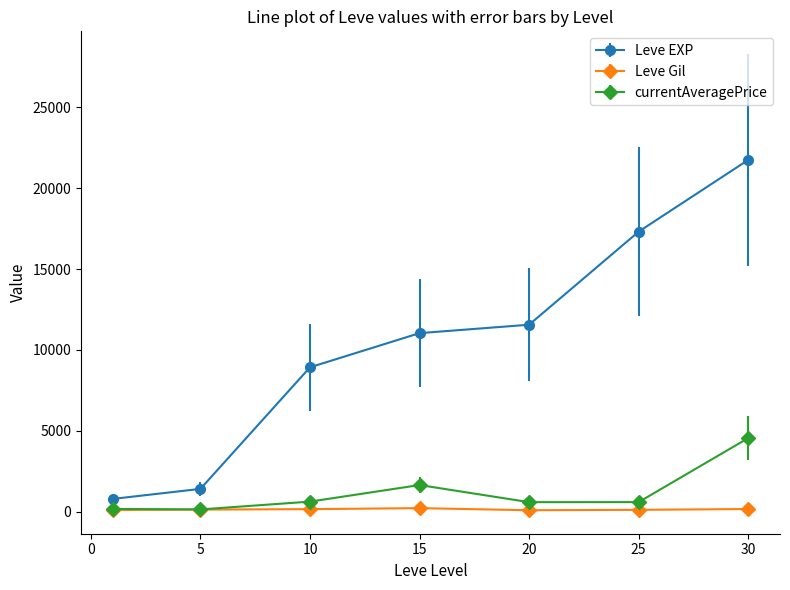

What is the value of the currentAveragePrice point at the 3rd from the left?

633.4